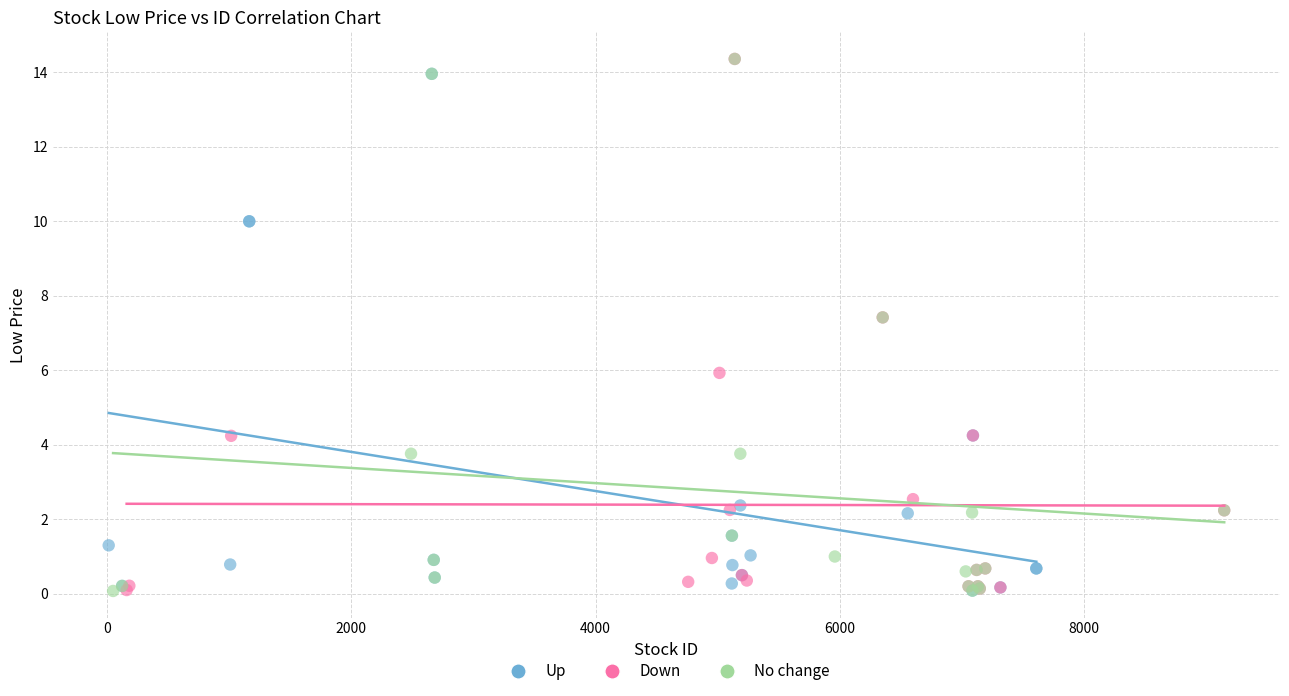

What are all the series names shown in the legend?

Up, Down, No change